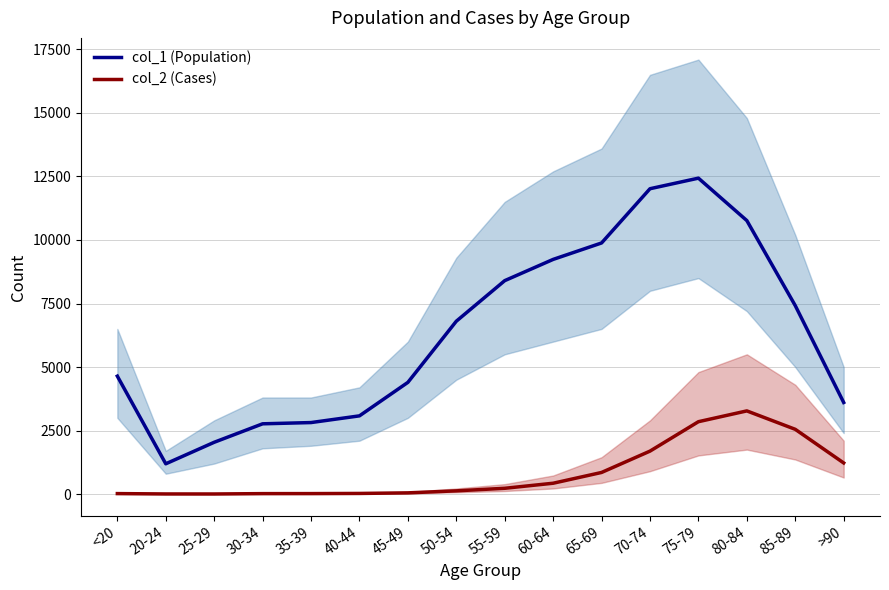

The value of col_1 (Population) at 85-89 is 7417. True or false?

True